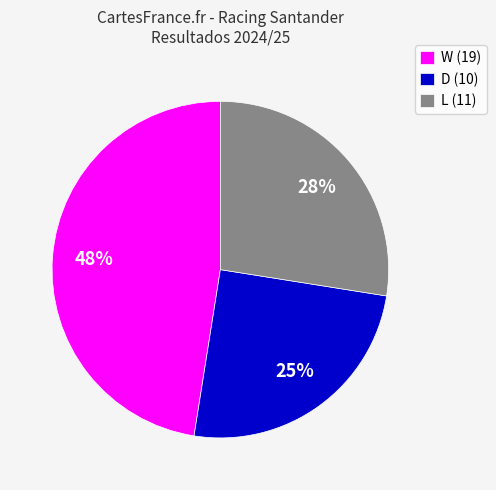

Is W (19) the majority of the pie?

No